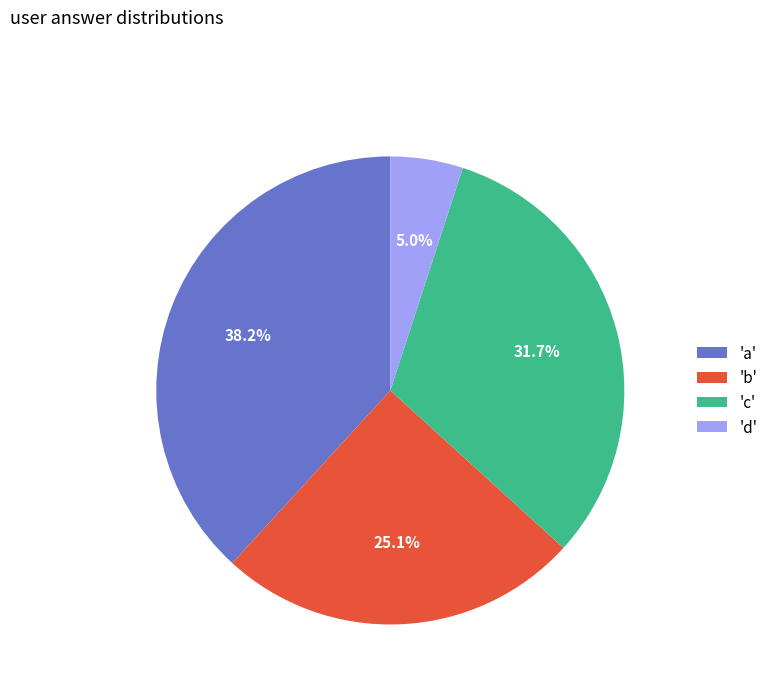

Which slice is the smallest?

'd'